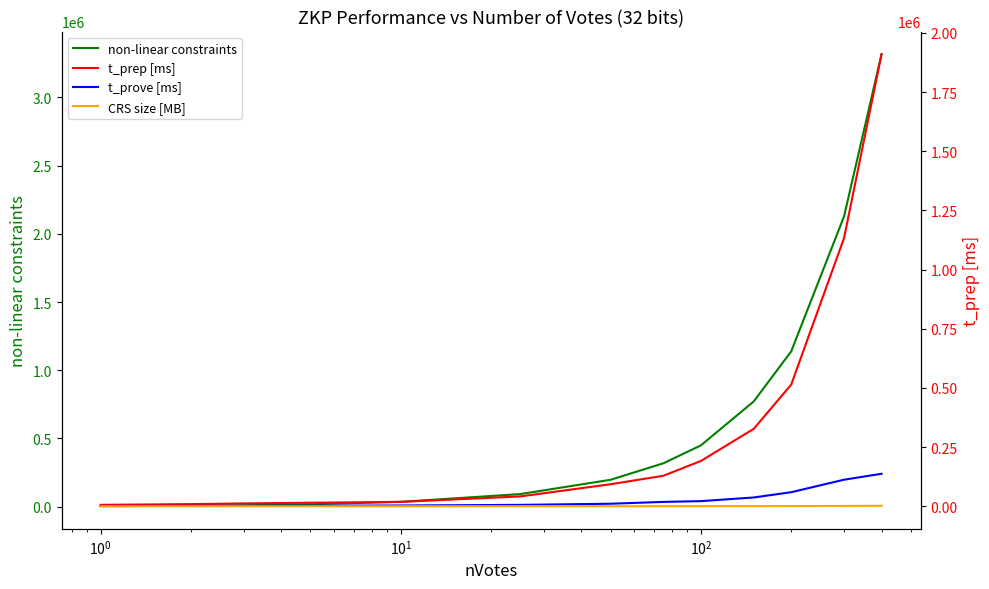

Which series has the largest total across all categories?

non-linear constraints